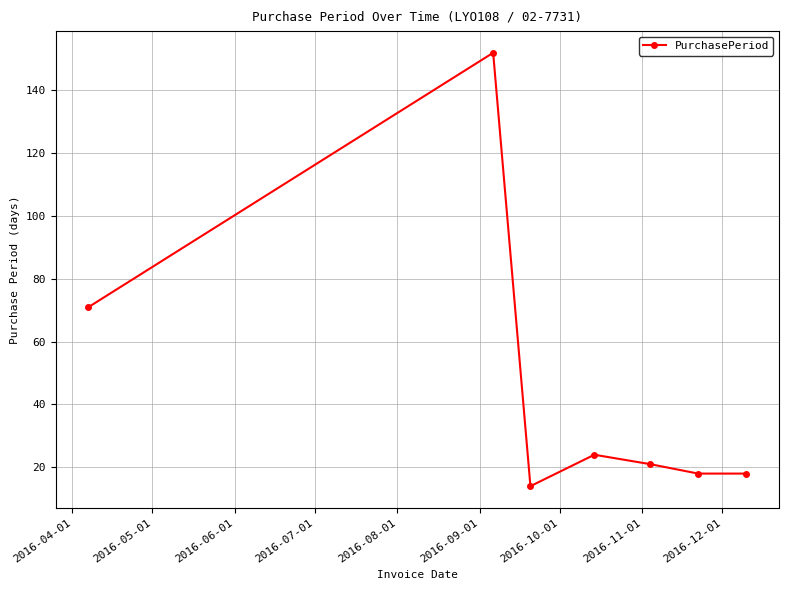

How many data points are less than 21?

3